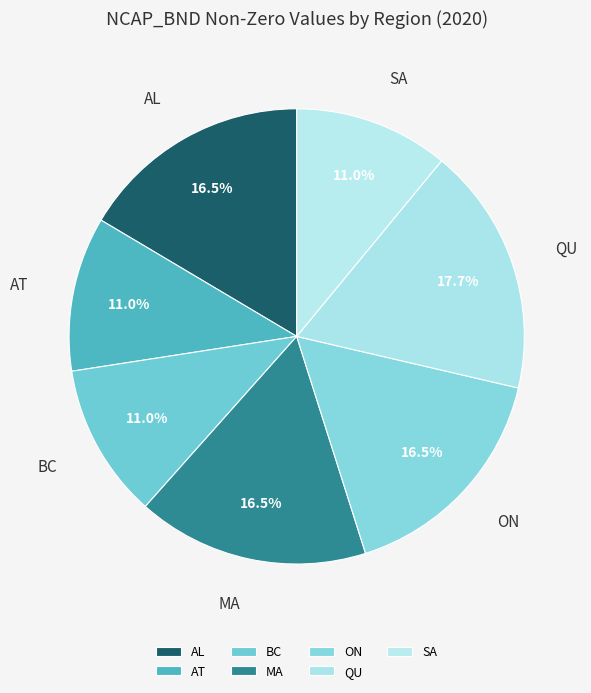

The BC slice represents 11% of the pie. True or false?

True